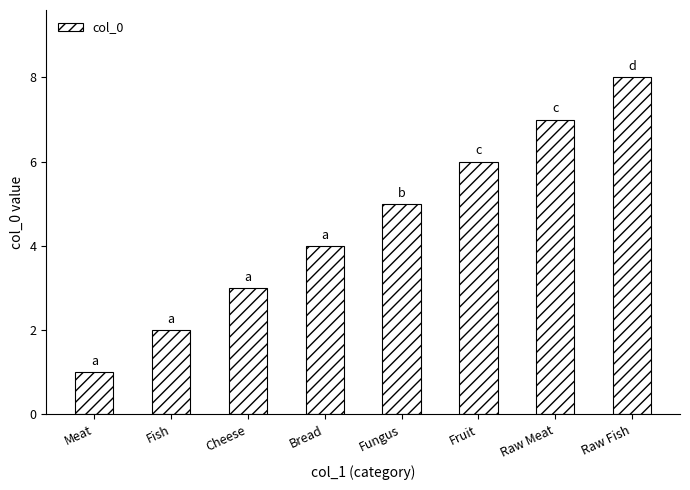

What is the minimum value shown in the chart?

1